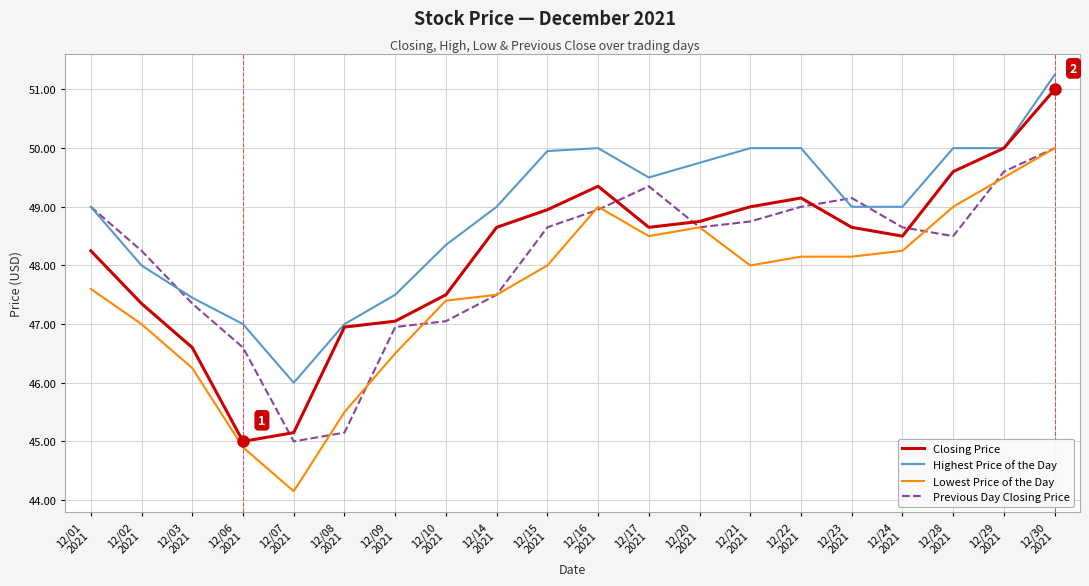

What is the spread (max minus min) of values at 12/09
2021?

1.0